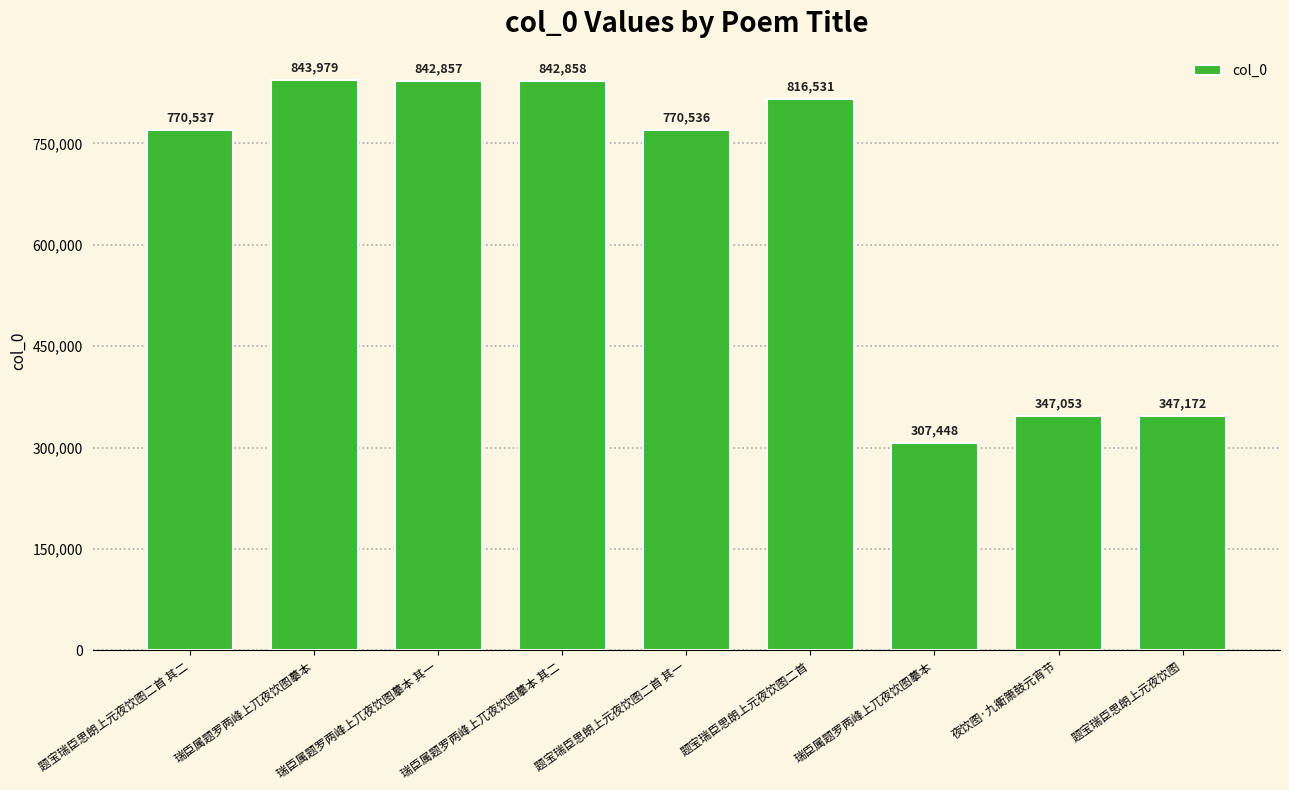

What is the smallest value displayed?

307448